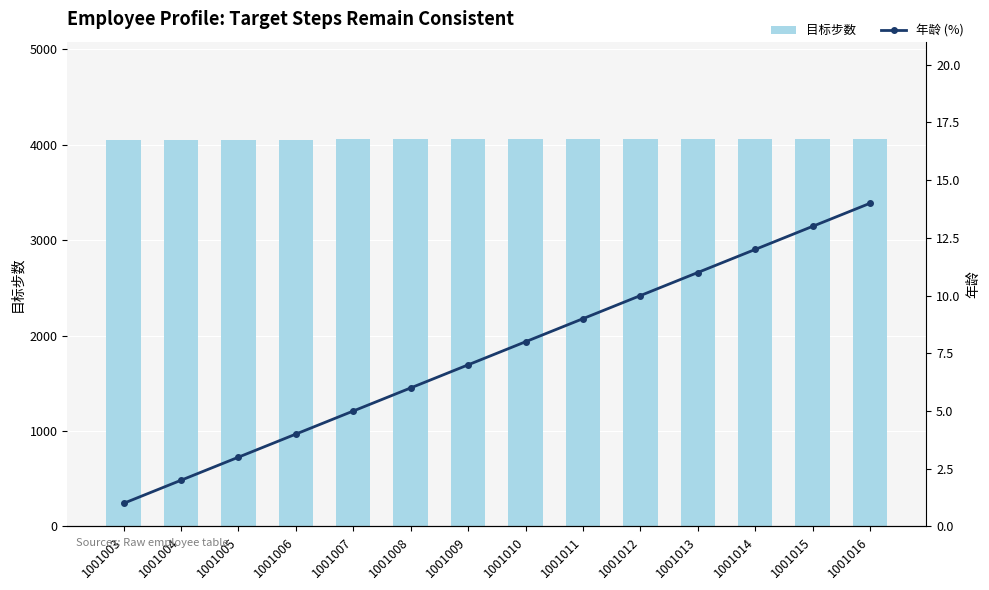

What are all the series names shown in the legend?

目标步数, 年龄 (%)